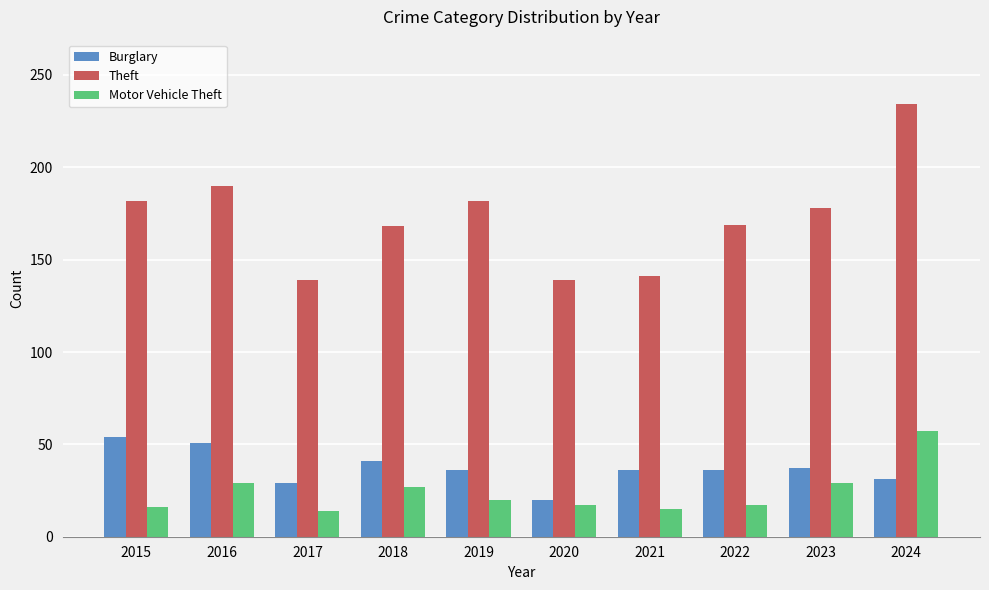

Rank the series by their maximum value, from highest to lowest.

Theft, Motor Vehicle Theft, Burglary